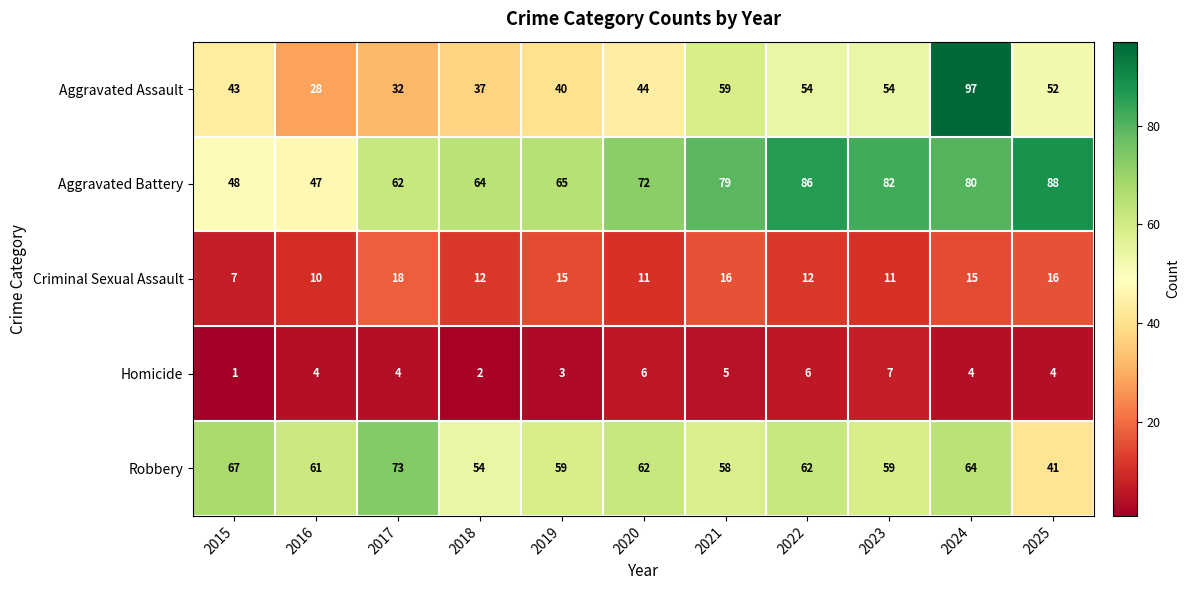

What is the average value of the Aggravated Assault series?

49